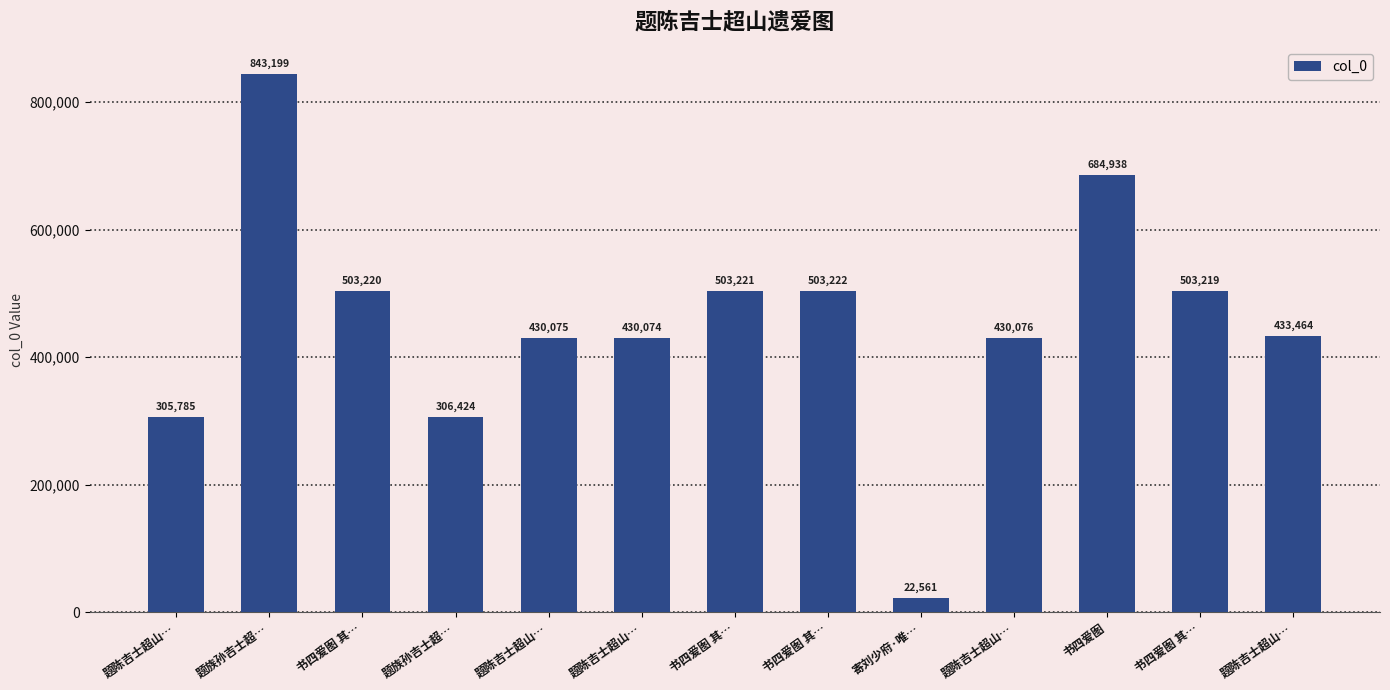

Reading right to left, list all the values displayed in this chart.

433464	503219	684938	430076	22561	503222	503221	430074	430075	306424	503220	843199	305785